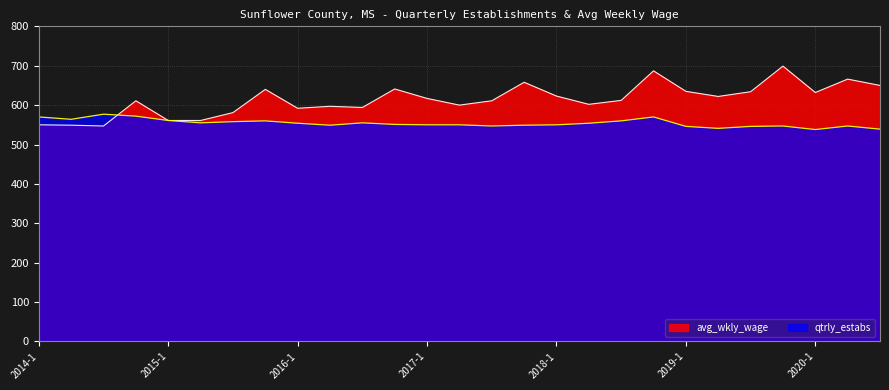

Where do avg_wkly_wage and qtrly_estabs first cross each other?

2014-3 and 2014-4